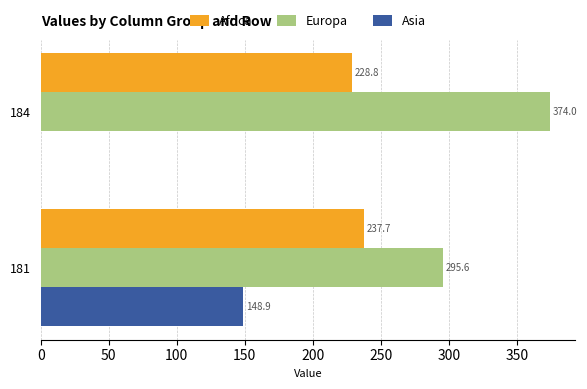

Is it true that Europa equals 374.0 at 184?

True